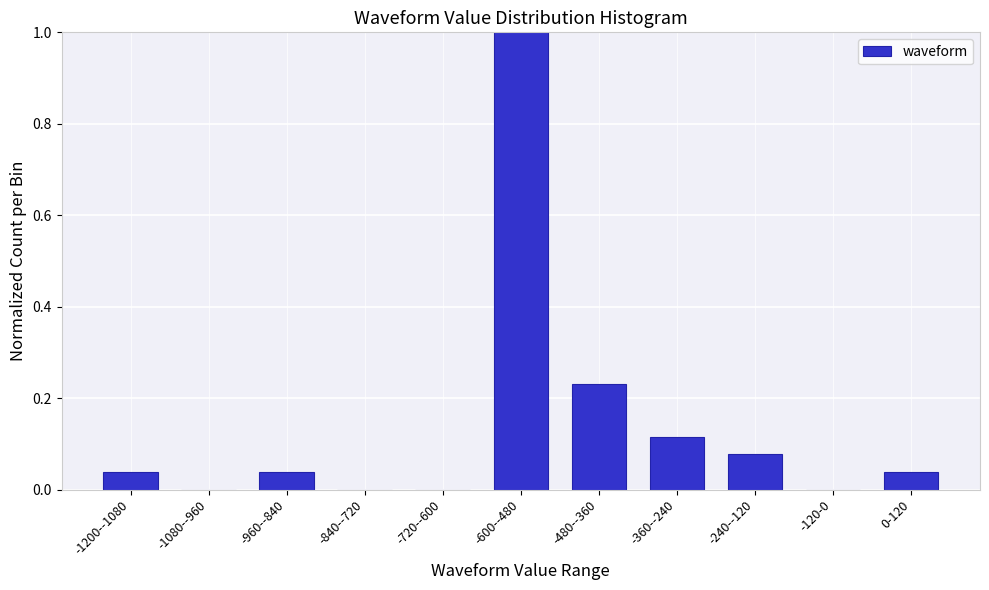

Which has a higher value, -1200--1080 or -480--360?

-480--360